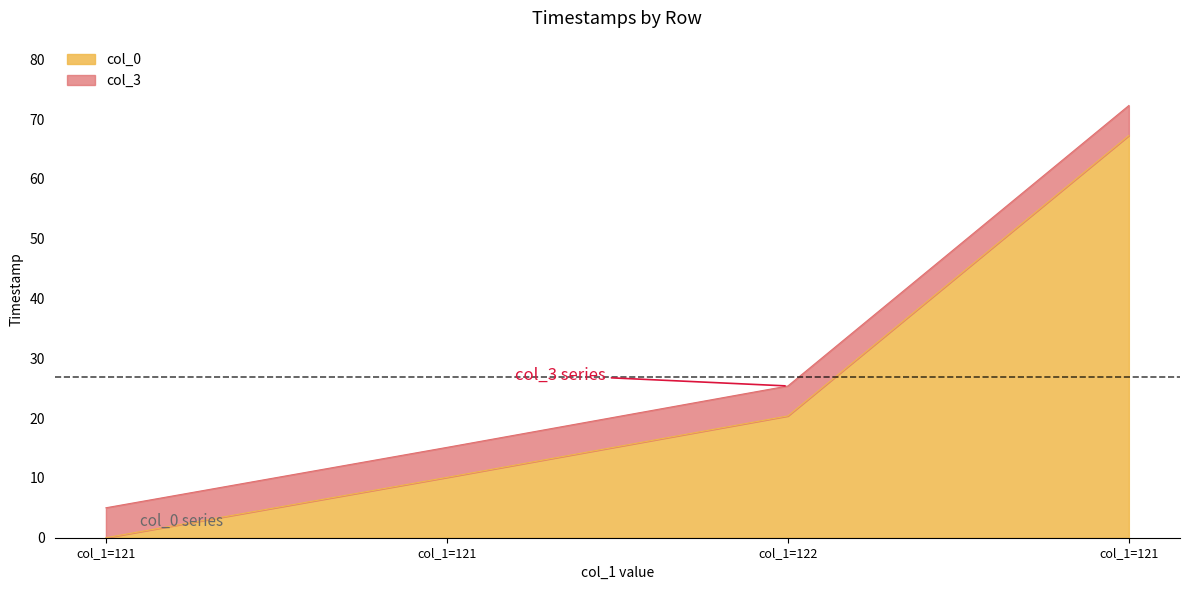

True or false: col_0 has more than 1 points higher than both neighbors.

False